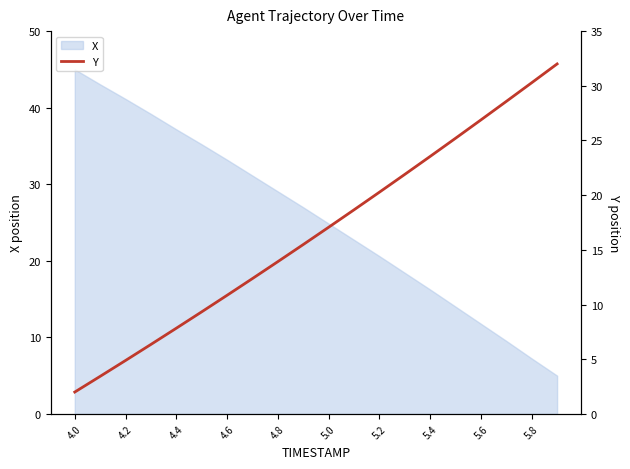

The X series shows 45.0 at 4.0. True or false?

True